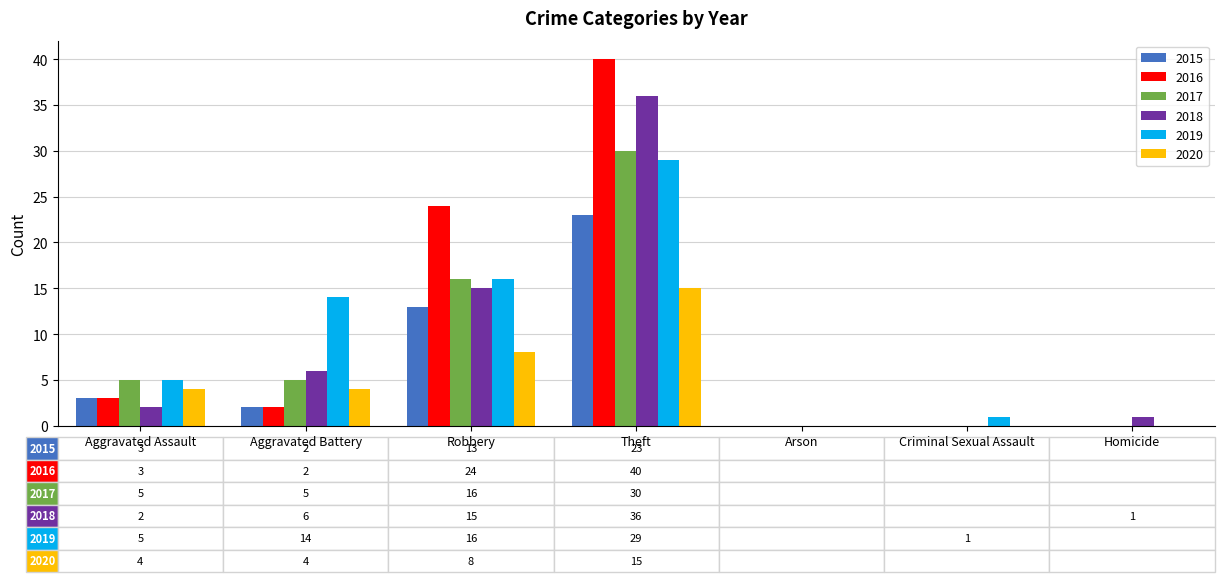

The value of 2017 at Arson is 0. True or false?

True